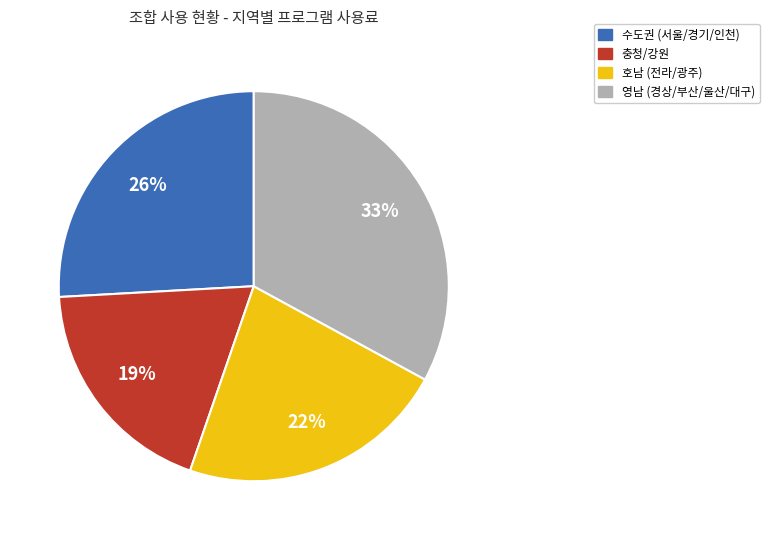

To the nearest percent, what is the difference between the largest and smallest slice percentages?

14%